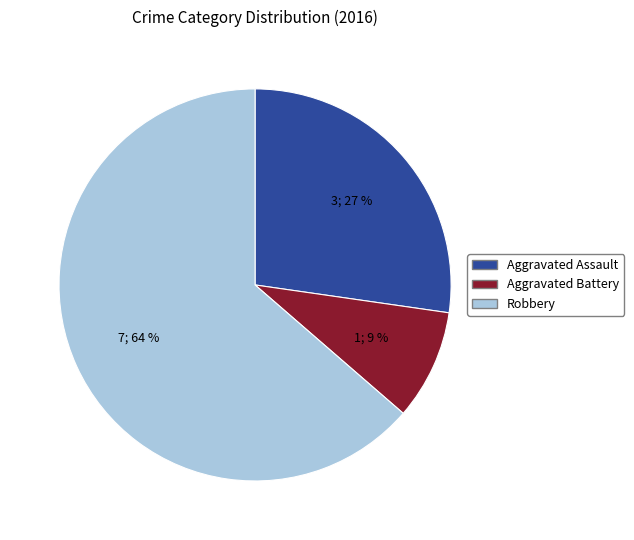

To the nearest percent, what is the average slice percentage?

33%